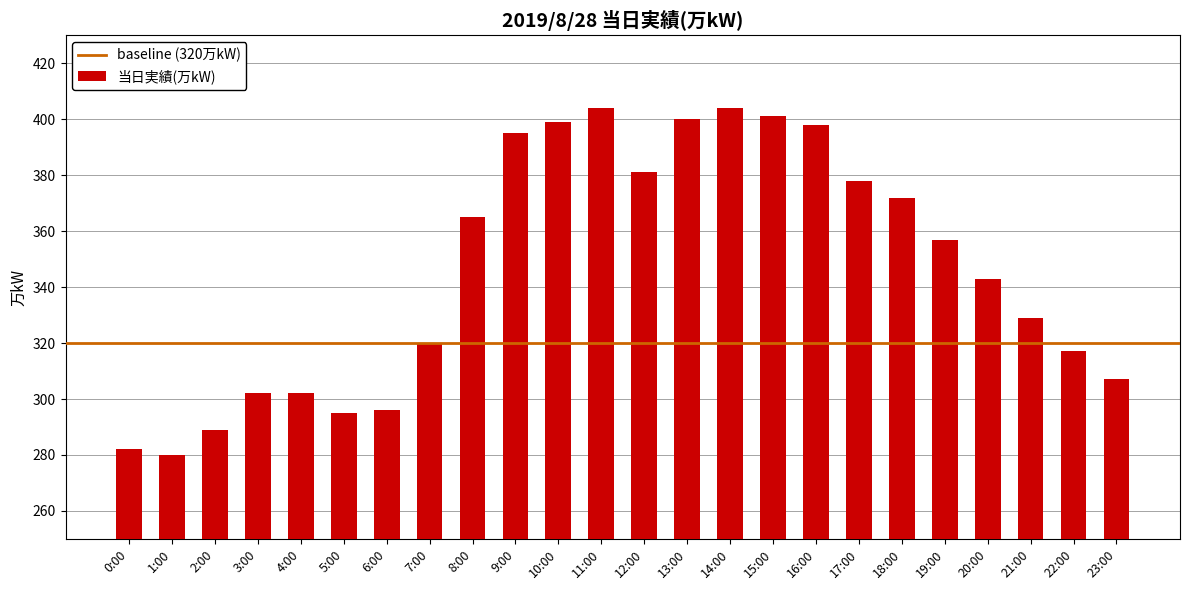

Does the chart contain any negative values?

No